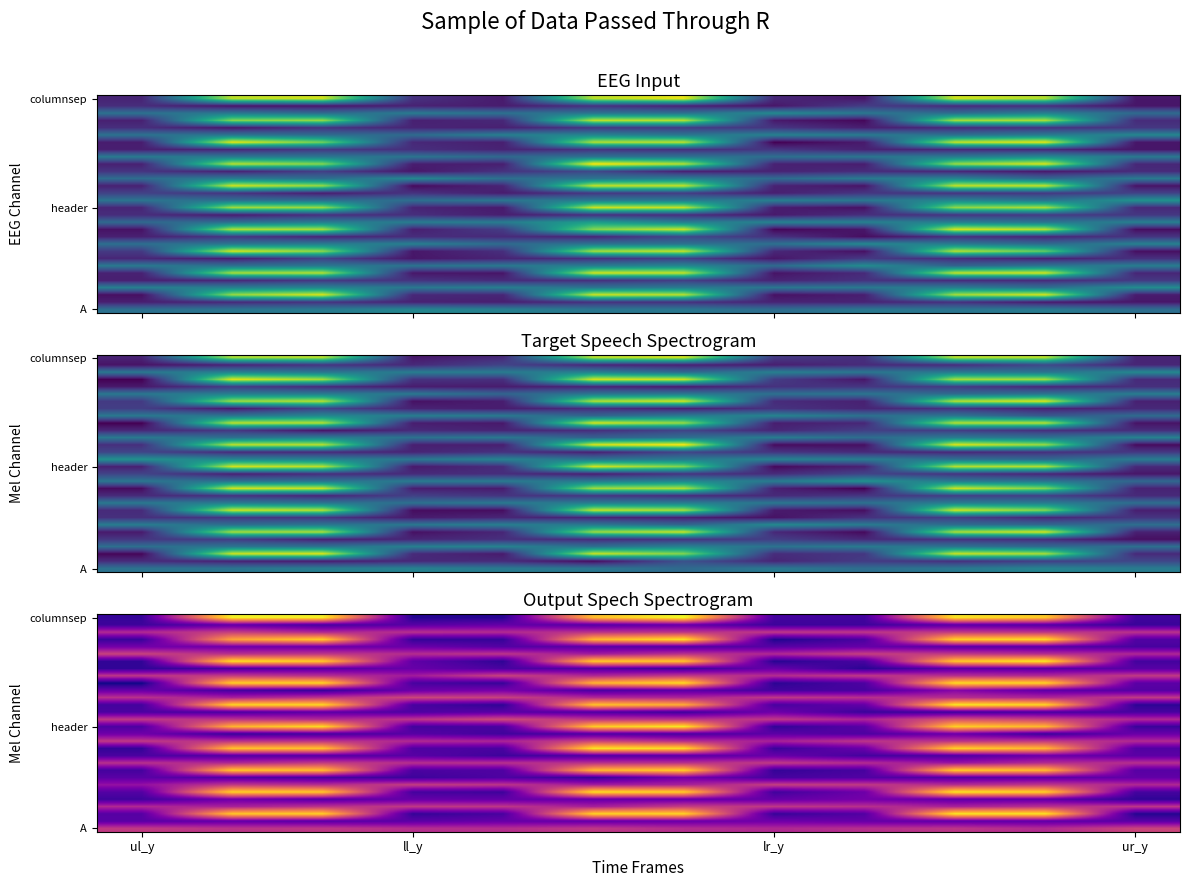

At how many categories does at least one series exceed -29?

12